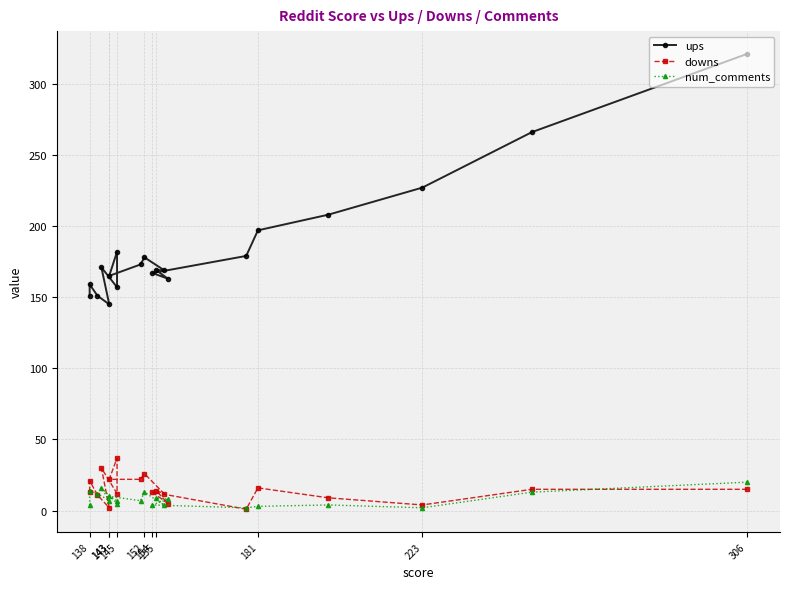

What is the smallest value displayed?

1